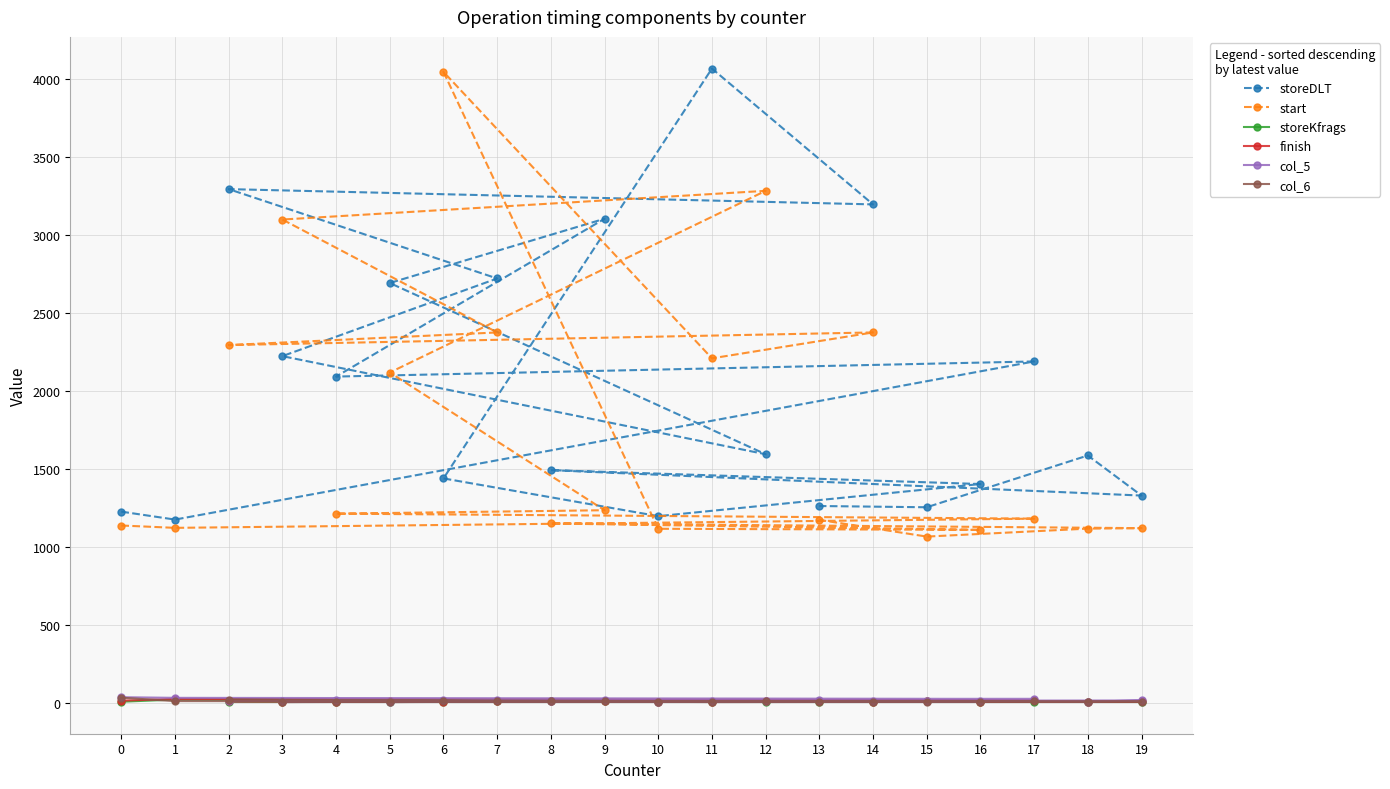

Read the finish value at 5, to the nearest 5.

10